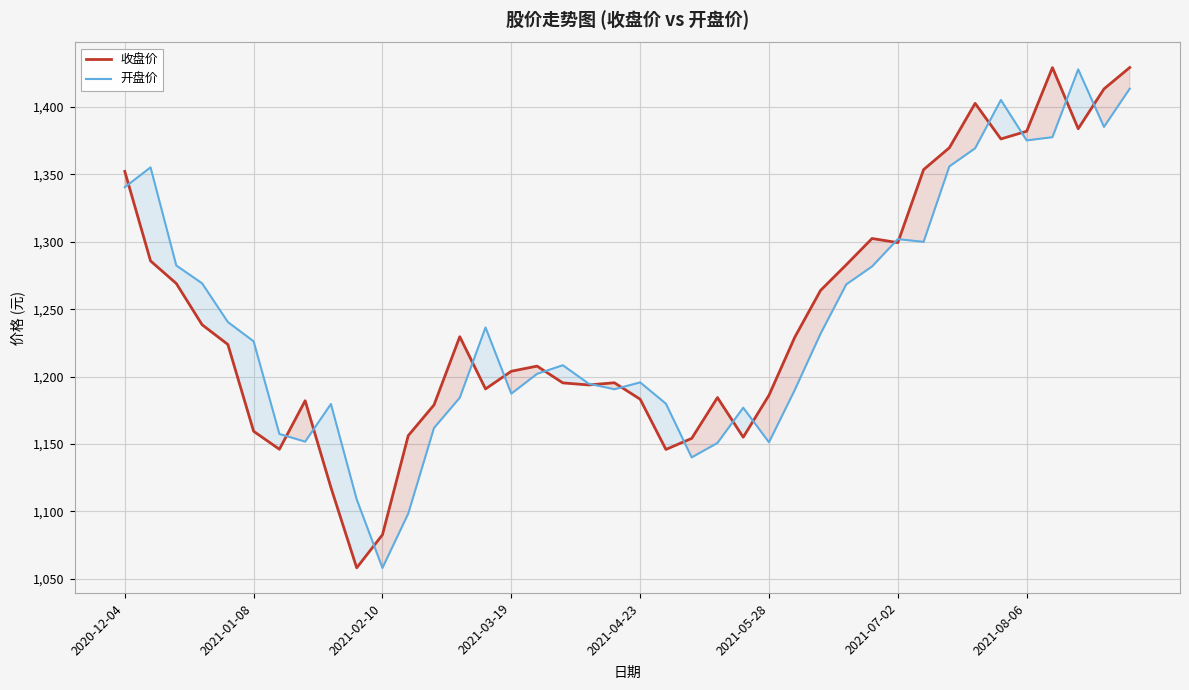

Rank the series at 2021-05-28 from highest to lowest value.

收盘价, 开盘价